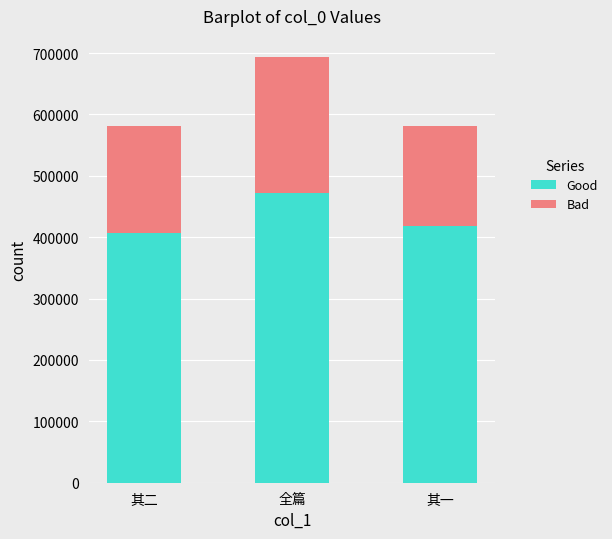

What are all the series names shown in the legend?

Good, Bad